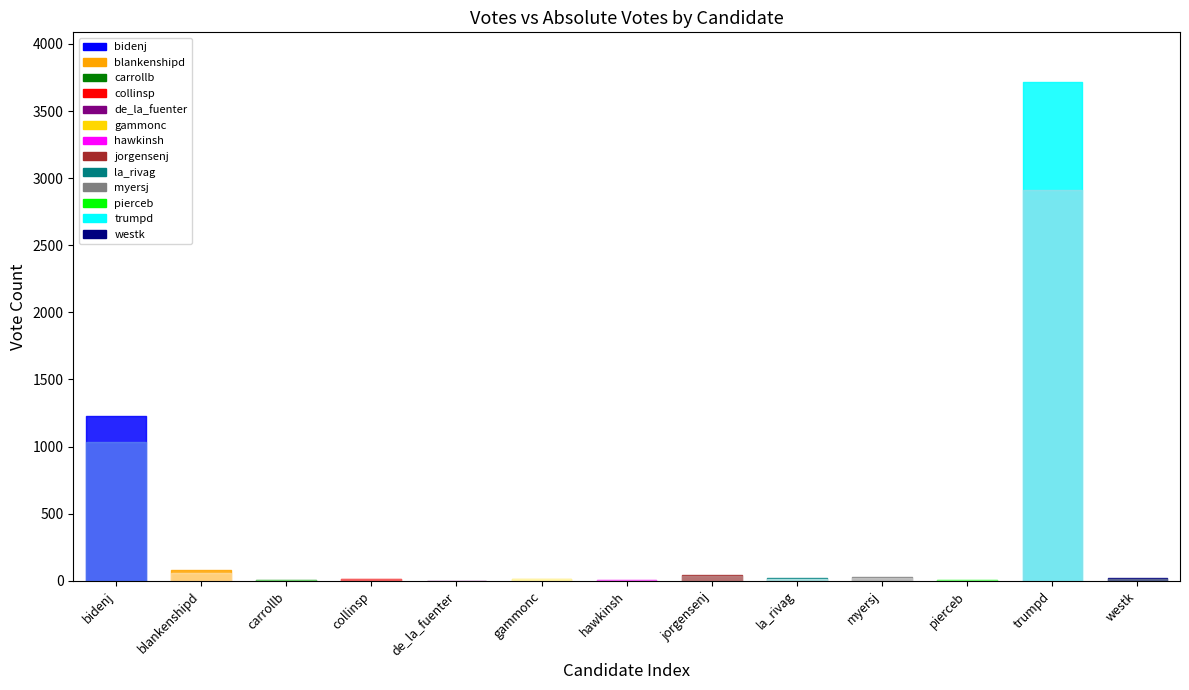

The ABS_VOTES series shows 8 at 10. True or false?

True